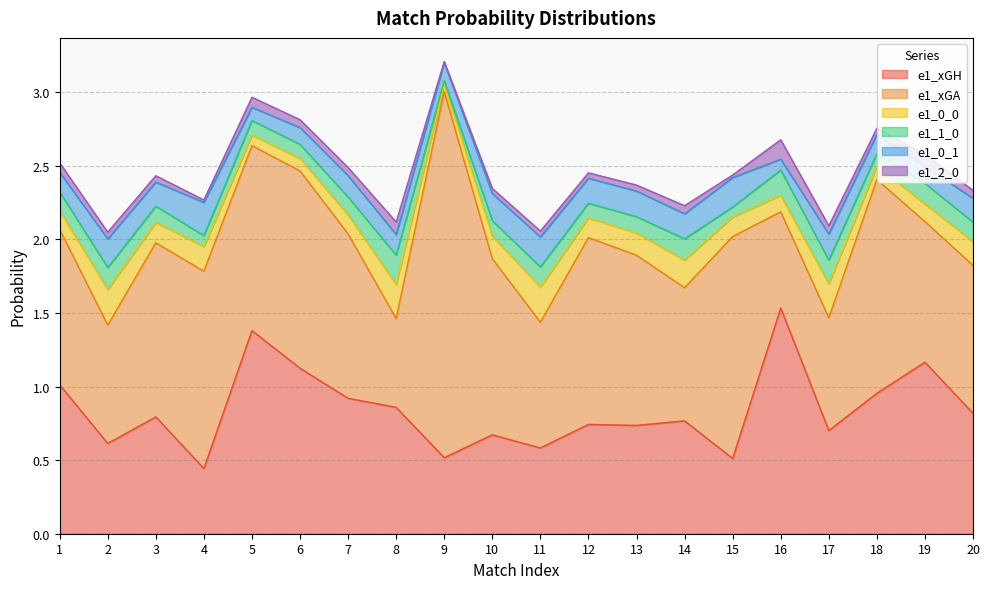

What is the lowest value of the e1_xGH series?

0.4